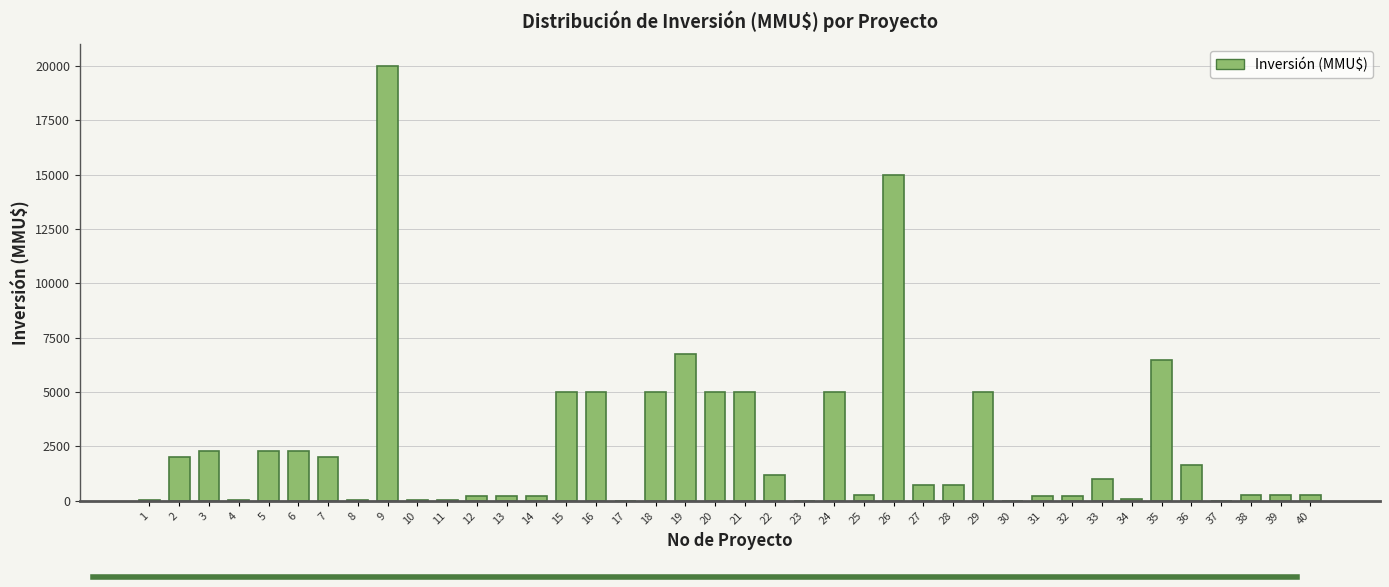

Is it true that the value at 16 is 6866?

False